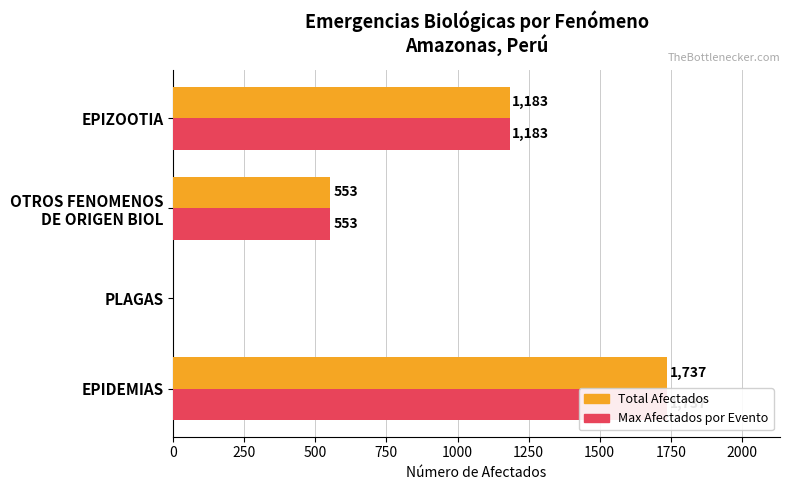

Which series changed the most between PLAGAS and EPIZOOTIA?

Total Afectados